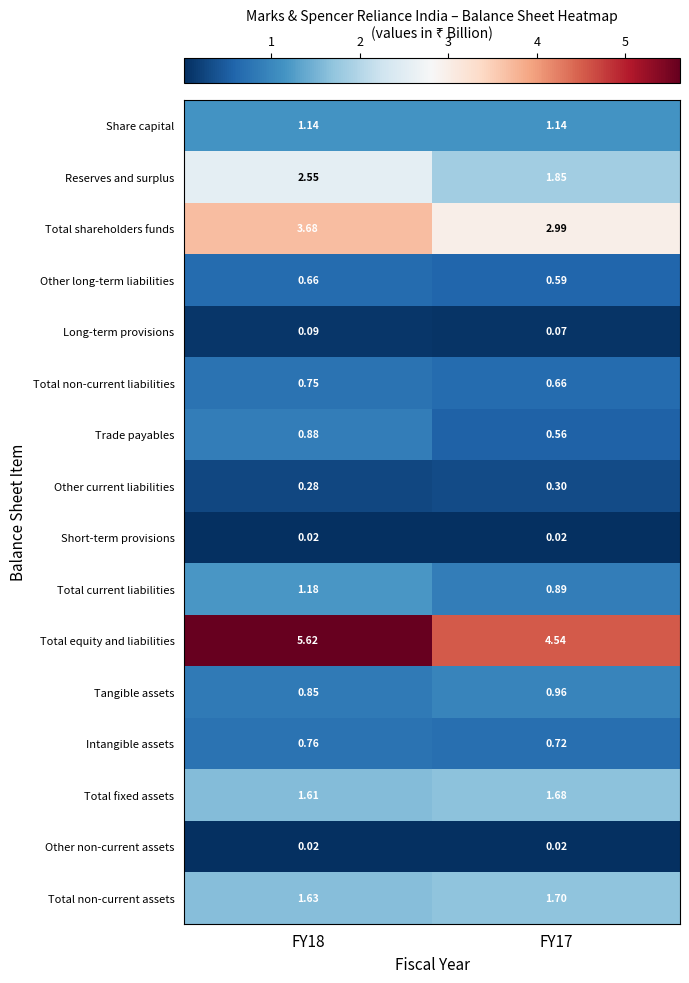

Which series has the largest range (max minus min)?

Total equity and liabilities